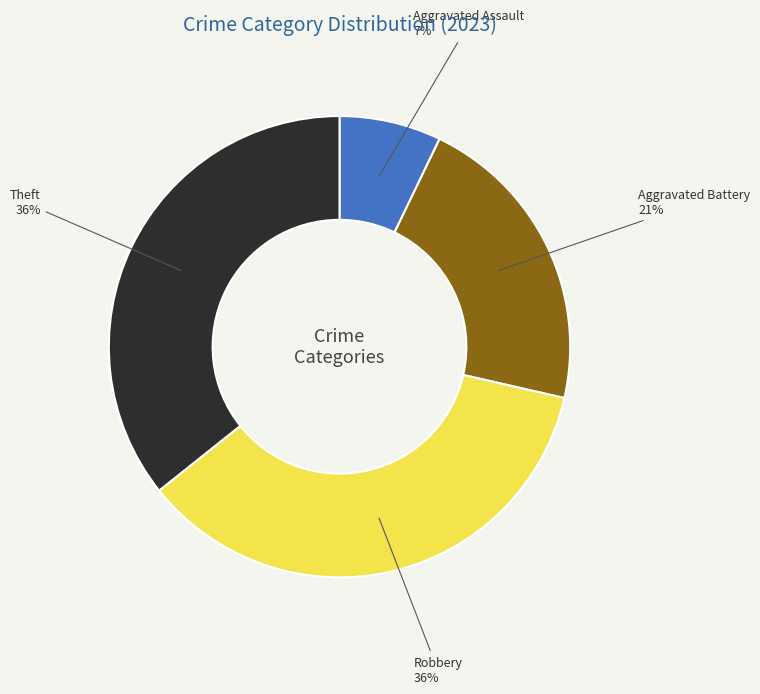

Count the number of slices in the pie.

4